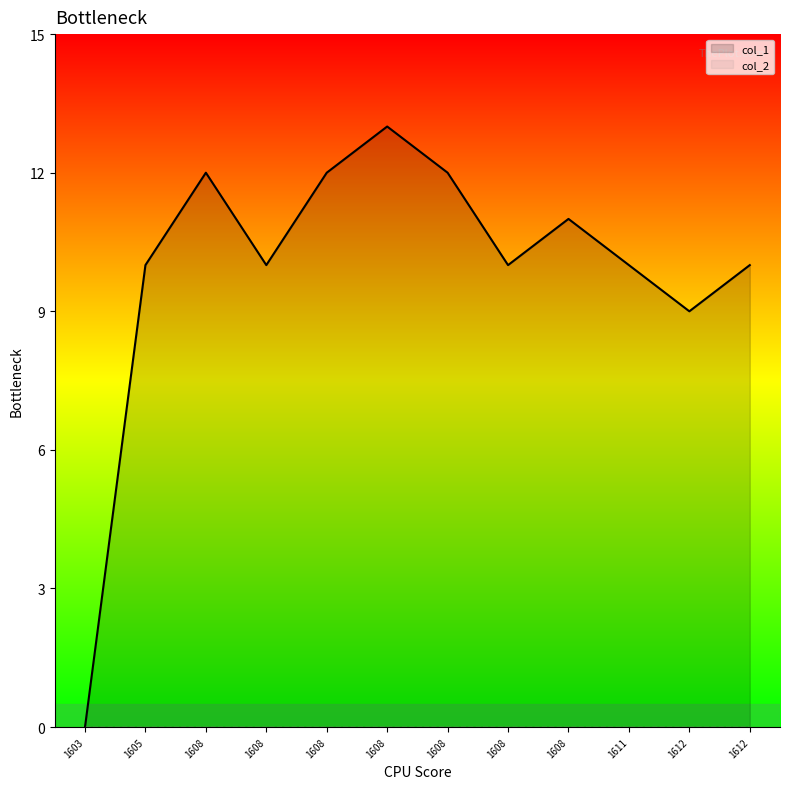

Which series changed the most between 1608 and 1612?

col_1